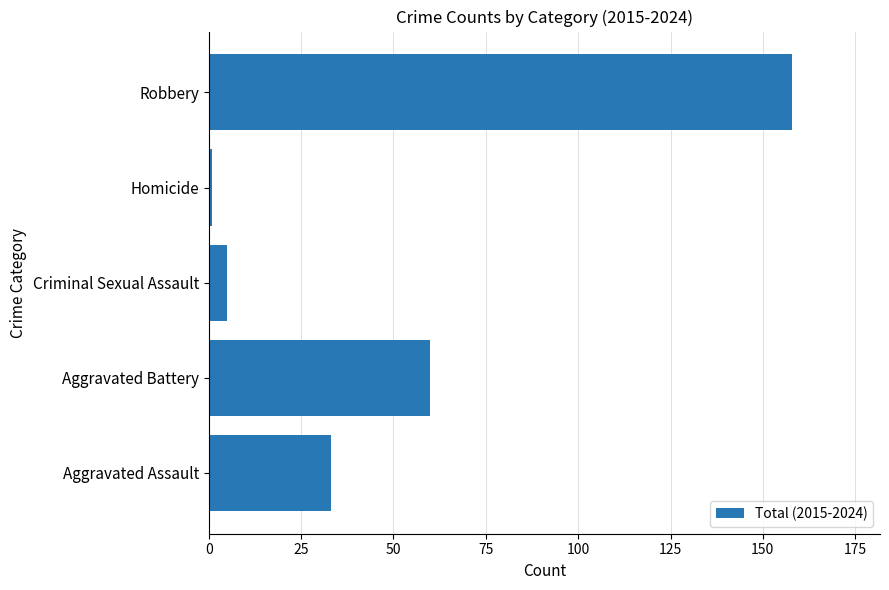

How many distinct data groups are displayed?

1